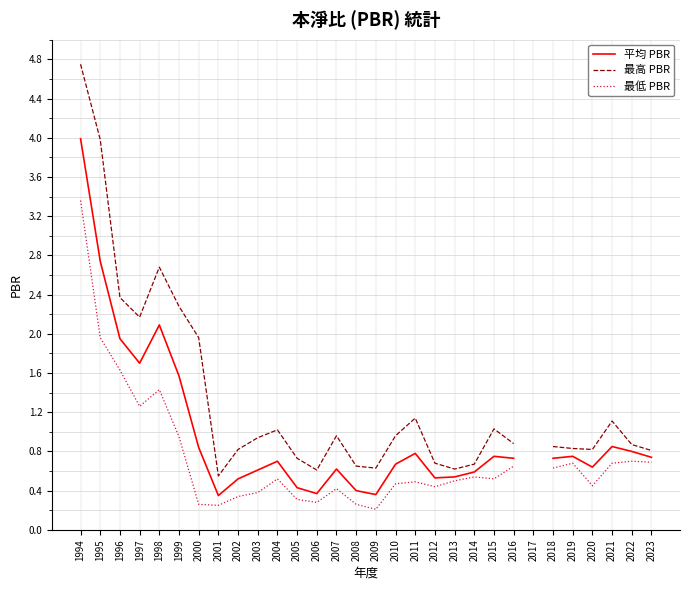

What is the difference between the maximum and minimum values in the 最低 PBR series?

3.1